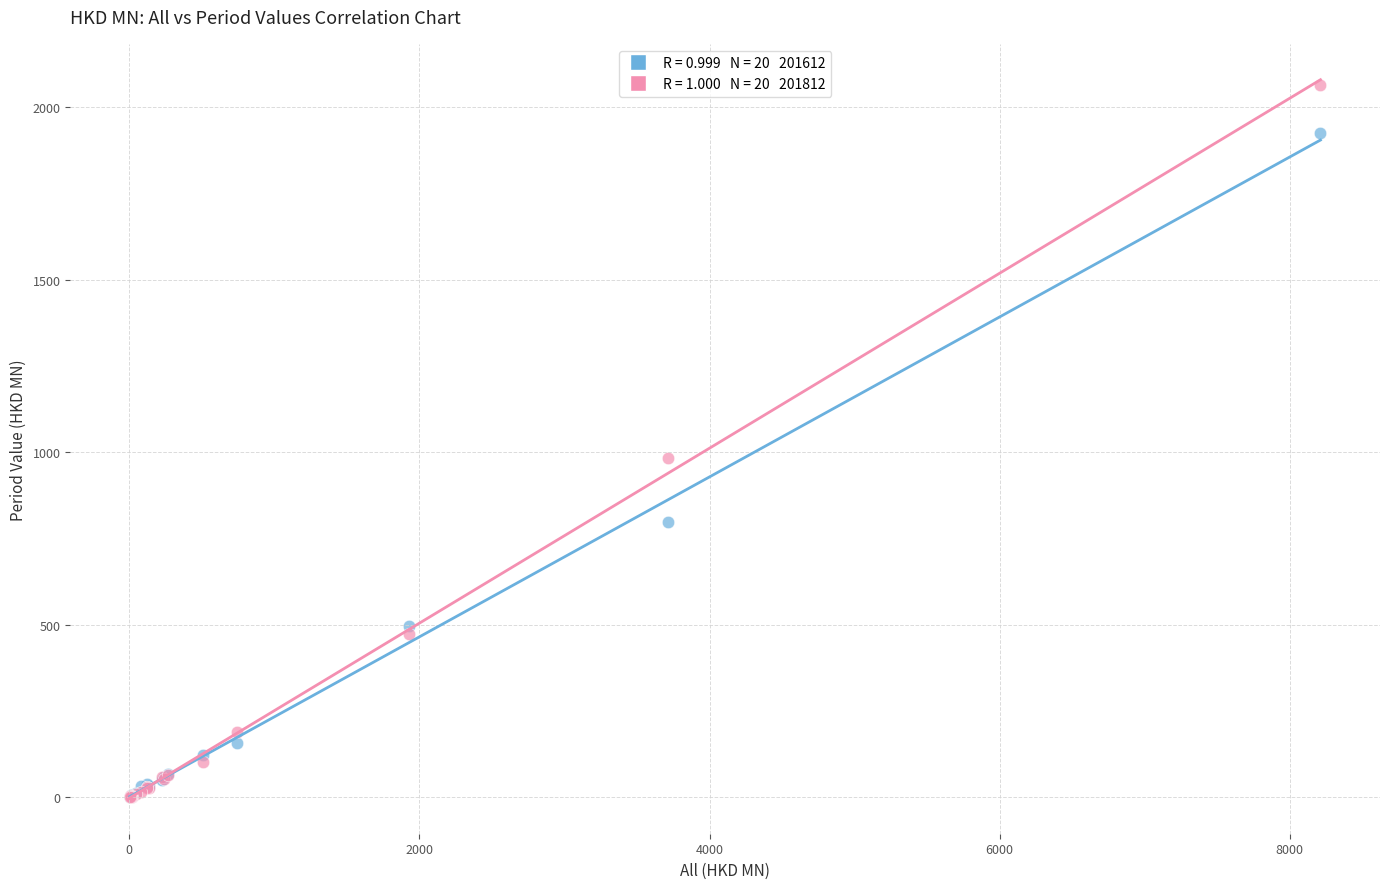

Across all series, what Y value is closest to 1032?

983.3